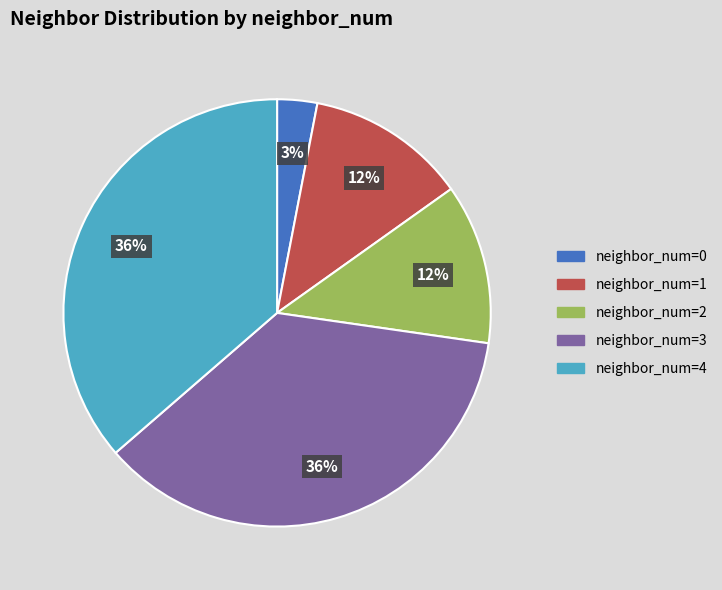

True or false: neighbor_num=2 accounts for 5% of the total.

False